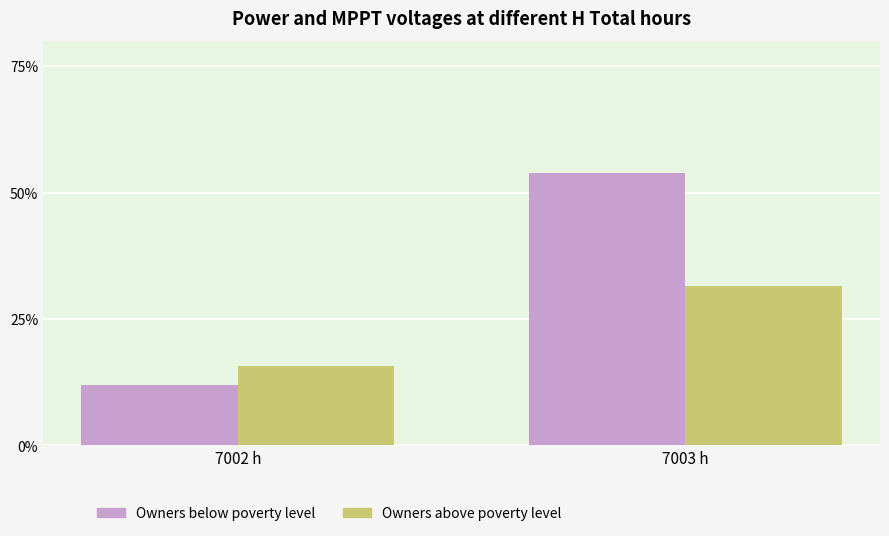

What is the sum of the Owners above poverty level values at 7002 h and 7003 h?

47.3